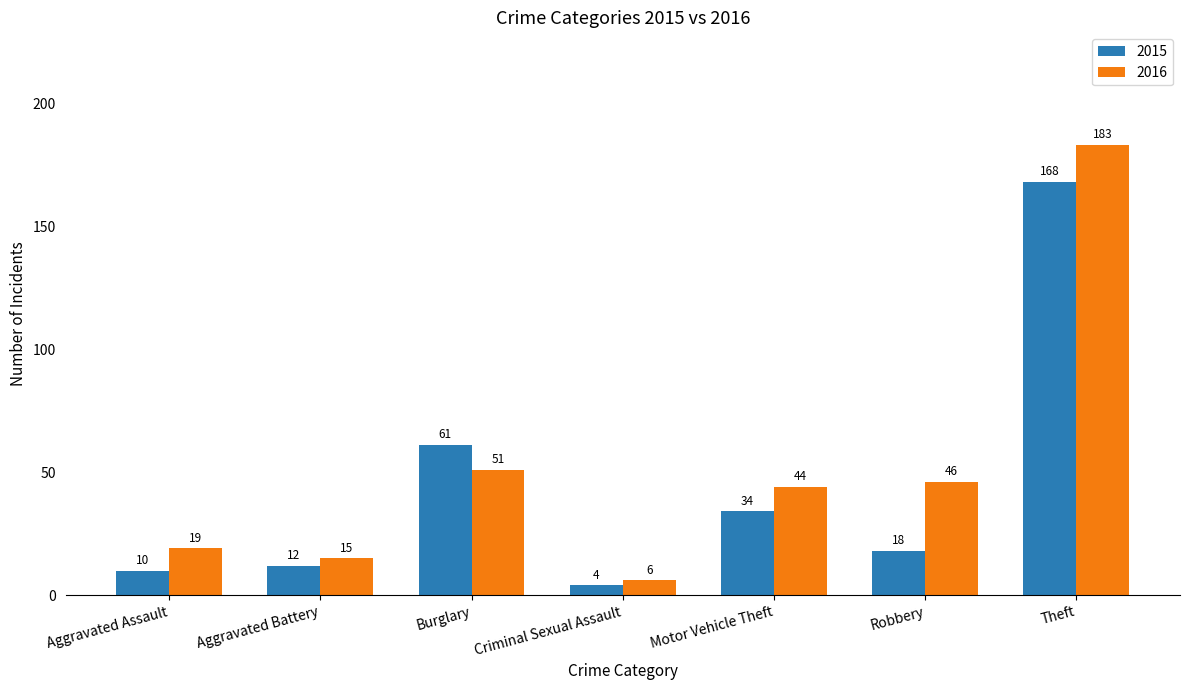

What is the label of the 3rd bar from the right?

Motor Vehicle Theft